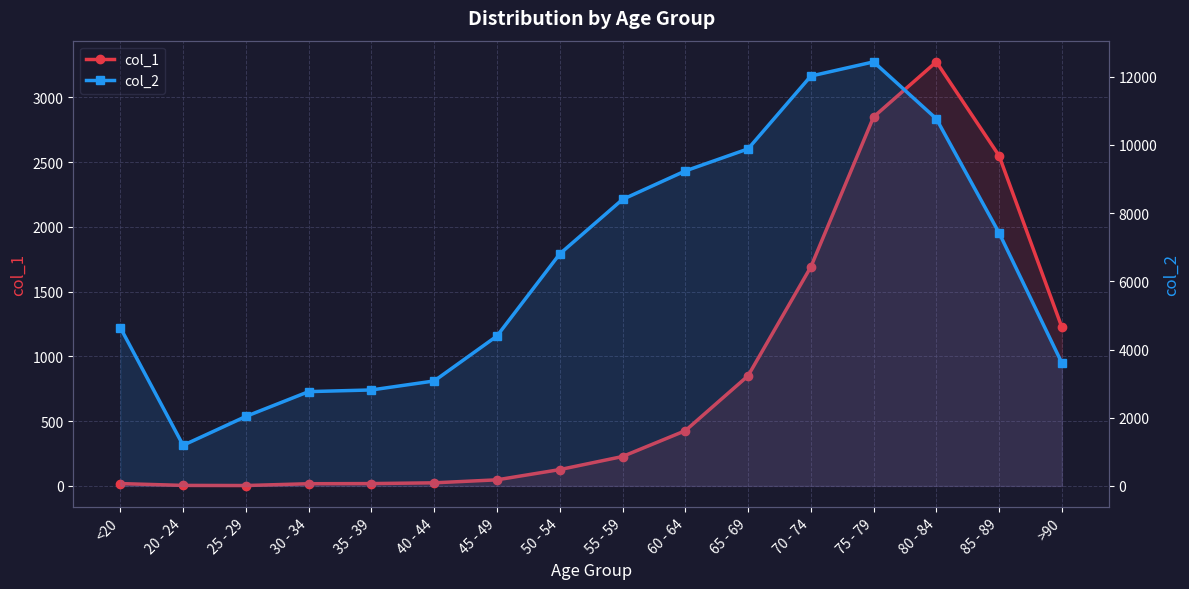

What position from the right is 60 - 64?

7